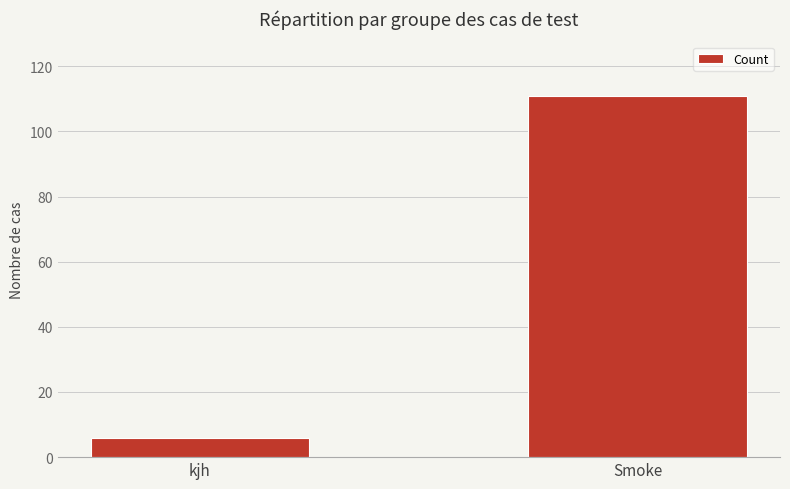

At which label is the value closest to 58?

kjh